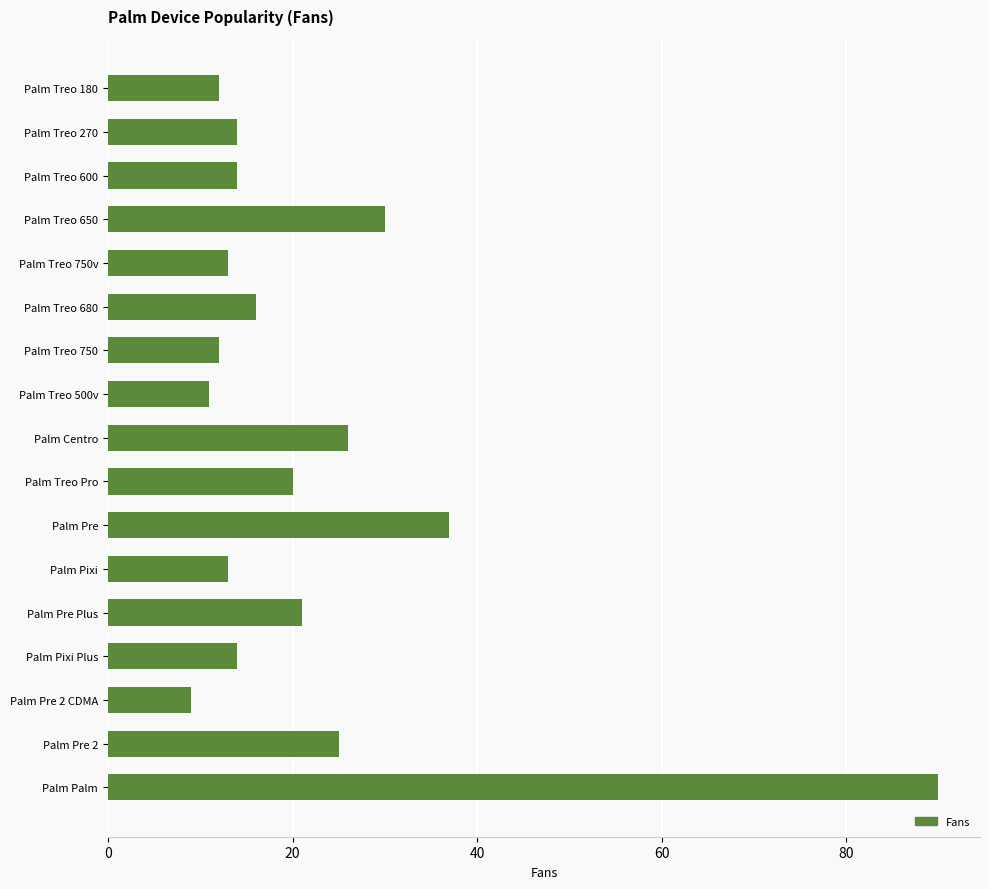

What value does the data have at Palm Pixi?

13